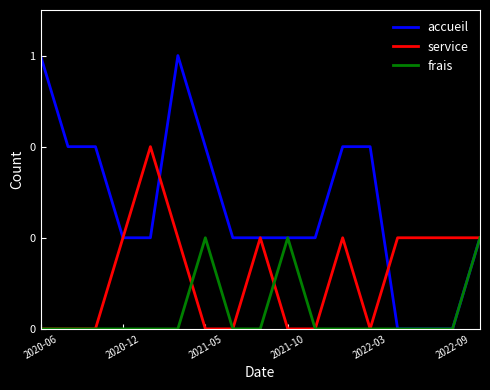

What are all the series names shown in the legend?

accueil, service, frais